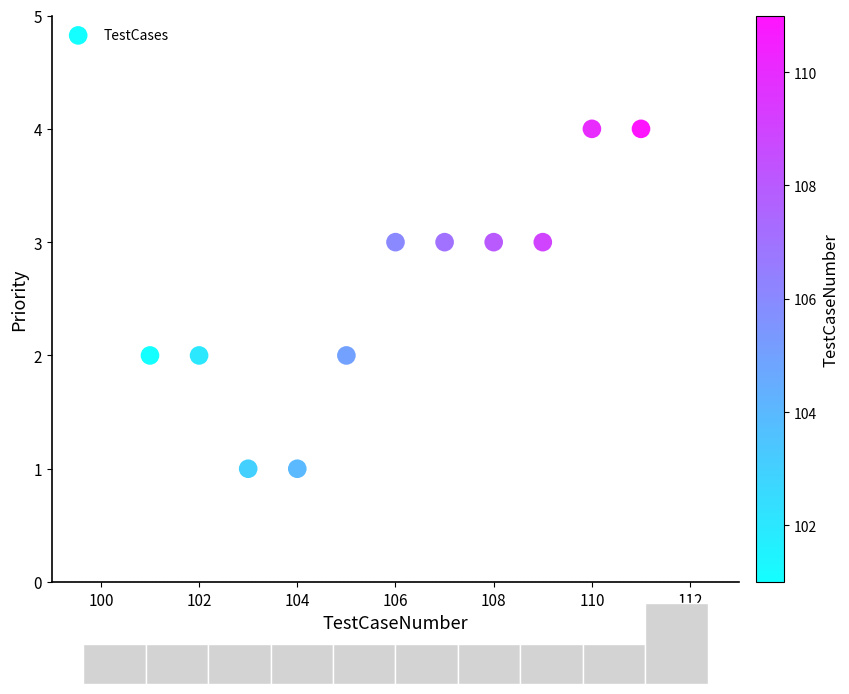

What is the average Y value?

3